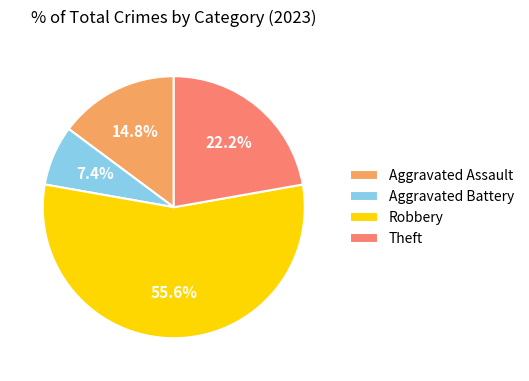

How much of the chart is everything except Theft?

77.8%